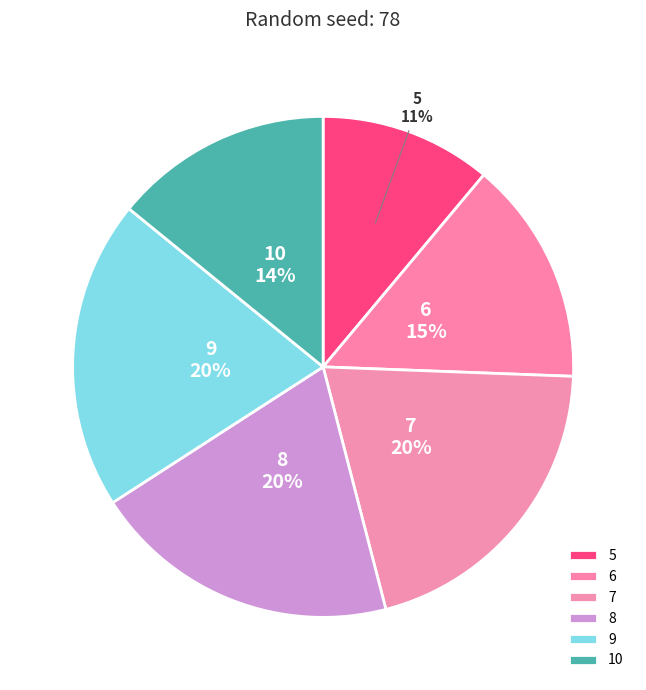

Does 7 account for over 50% of the chart?

No